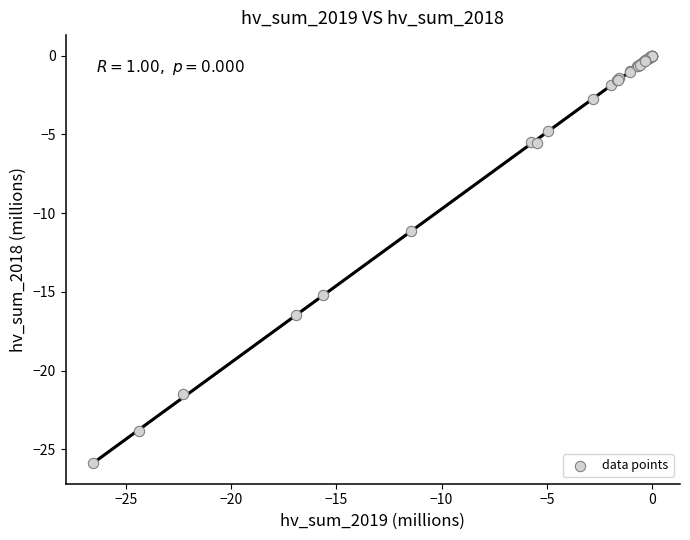

What Y value in the scatter plot is closest to -12?

-11.1